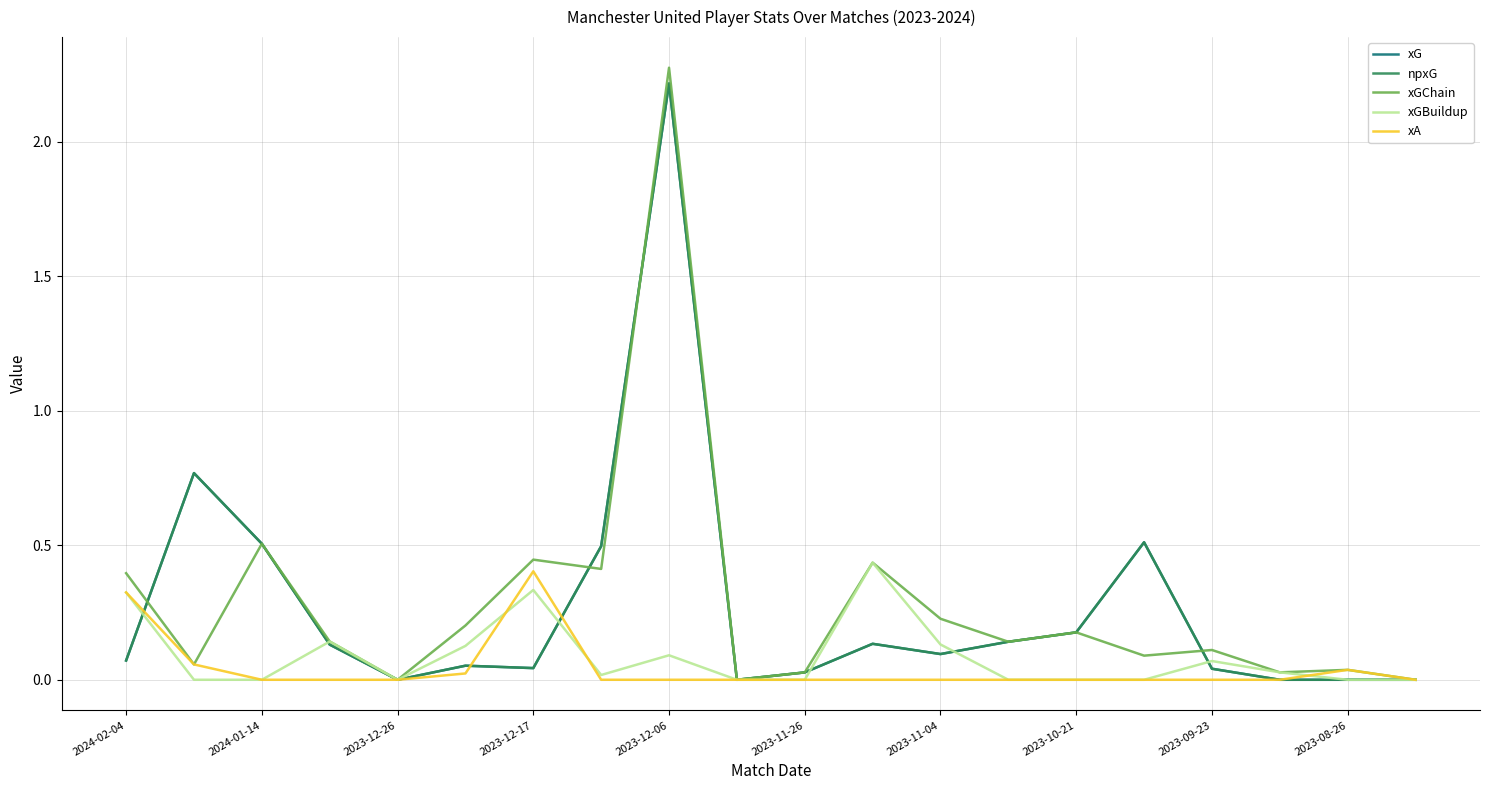

Does the chart have visible grid lines?

Yes